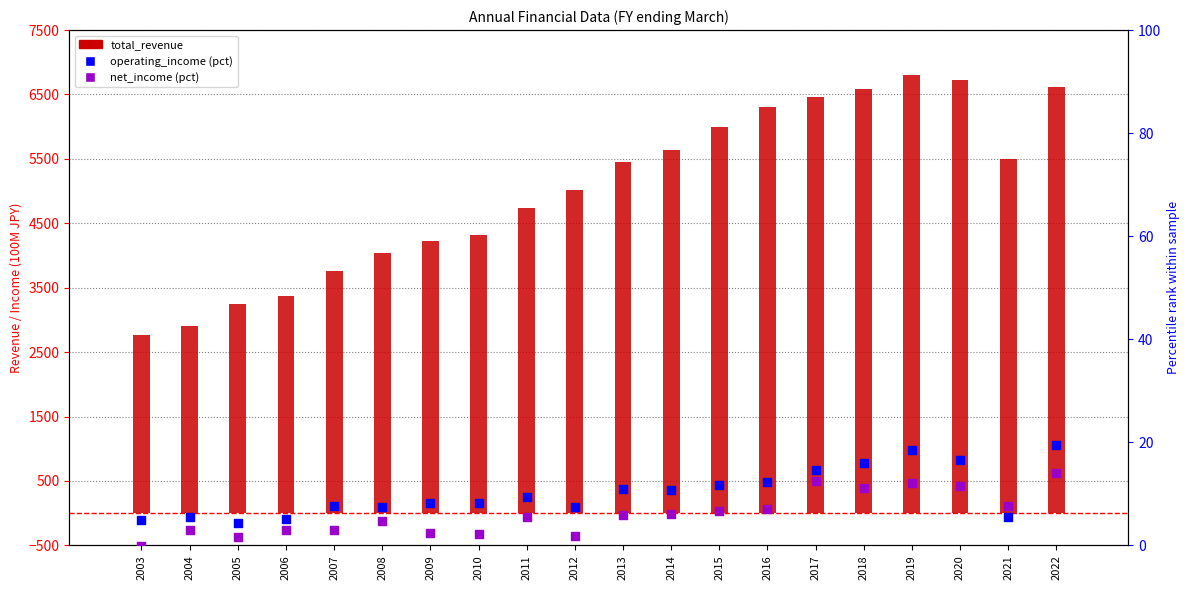

At how many categories does at least one series exceed 47?

20